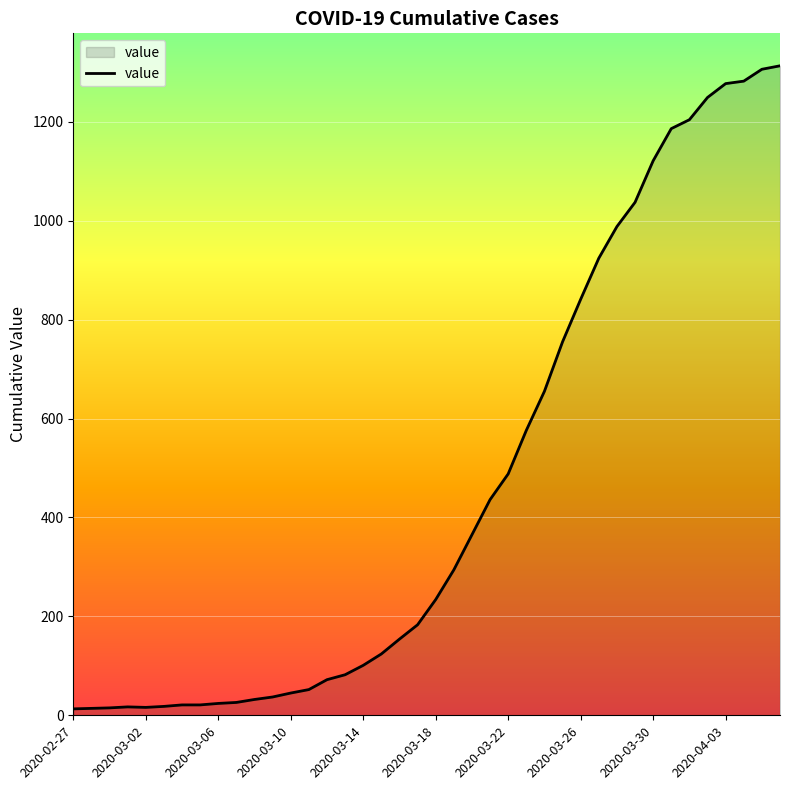

What is the maximum value shown in the chart?

1313